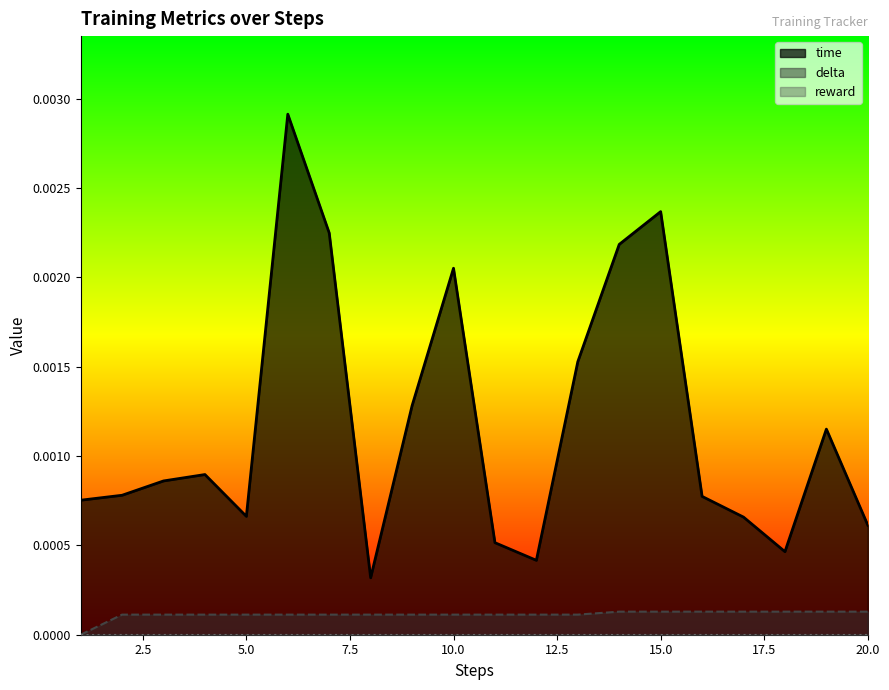

True or false: time and delta intersect in this chart.

False